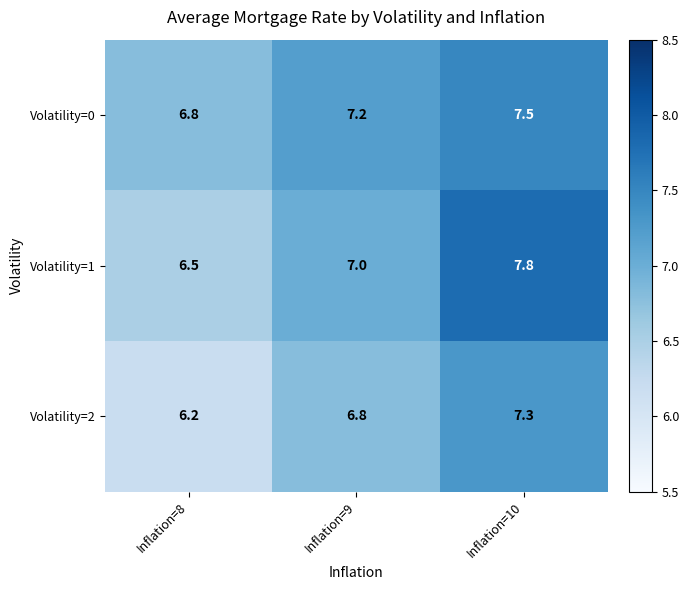

At Inflation=10, list the series in order from smallest to largest.

Volatility=2, Volatility=0, Volatility=1